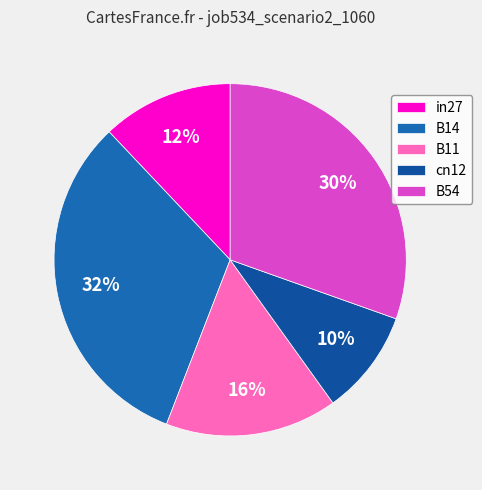

To the nearest percent, what portion does cn12 represent?

10%